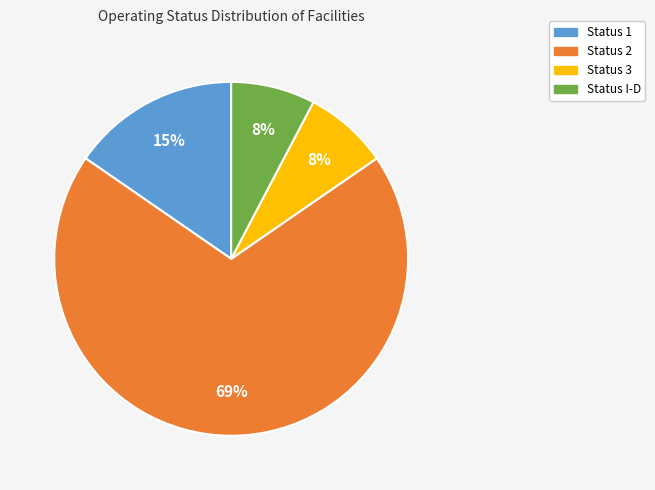

Between Status 2 and Status 1, which is larger?

Status 2